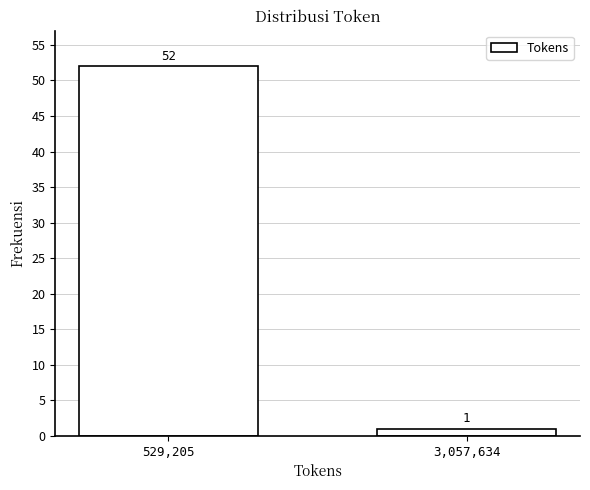

Reading left to right, list all the values displayed in this chart.

52	1